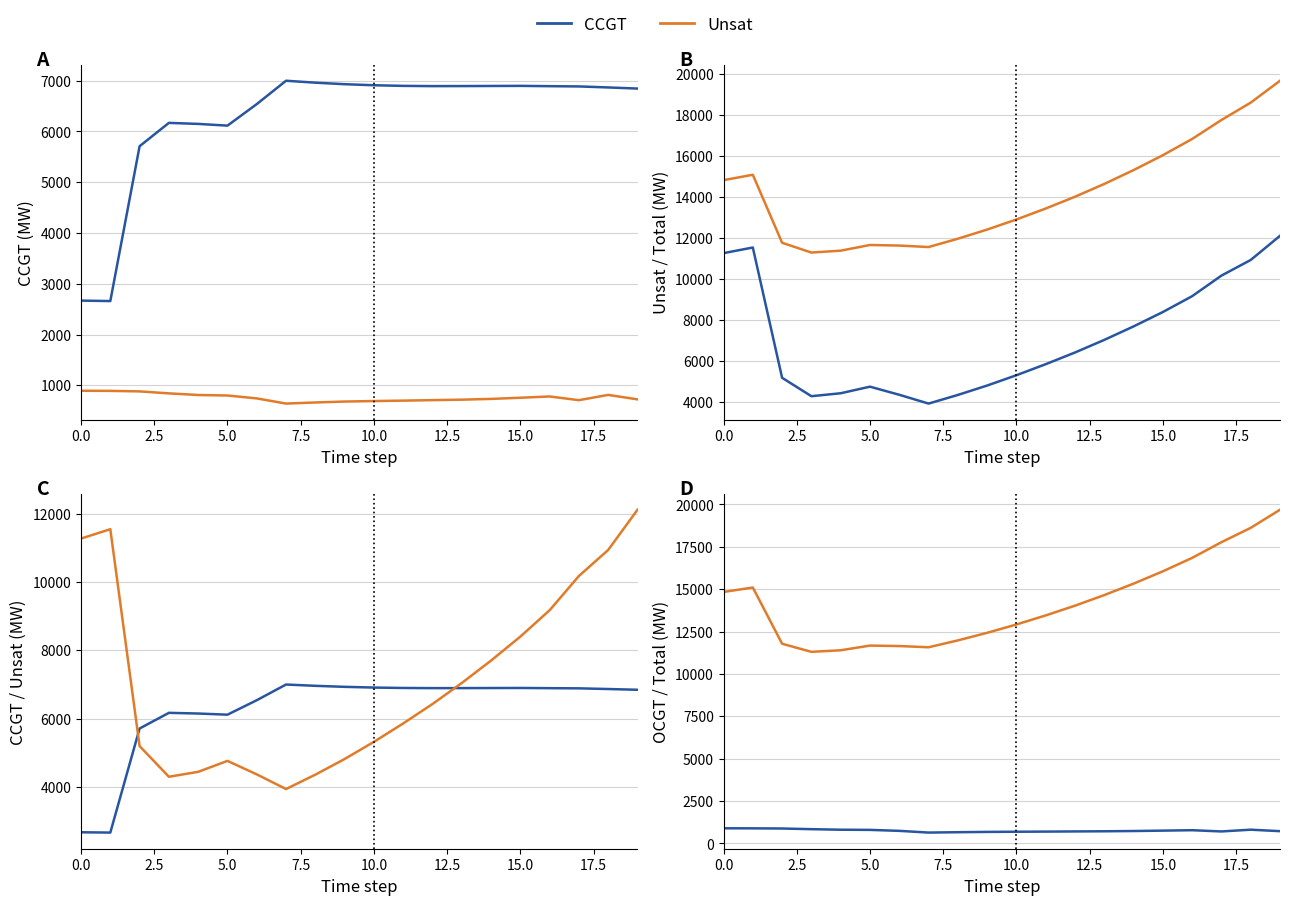

Reading right to left, transcribe all the data shown in this chart.

CCGT: 6844	6866	6886	6891	6897	6895	6893	6892	6897	6909	6930	6960	6998	6538	6114	6148	6168	5709	2659	2668
OCGT: 723	811	707	780	755	732	717	708	698	690	680	662	640	742	799	809	841	880	890	893
Unsat: 12120	10942	10179	9175	8402	7700	7042	6427	5857	5318	4815	4356	3935	4365	4760	4439	4295	5193	11550	11275
Total: 19687	18619	17772	16846	16054	15327	14652	14027	13452	12917	12425	11978	11573	11645	11673	11396	11304	11782	15099	14836